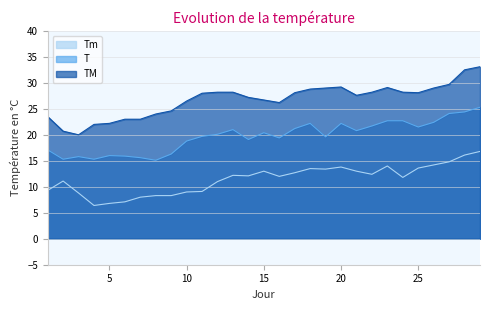

Where is Tm nearest to the value 11?

12